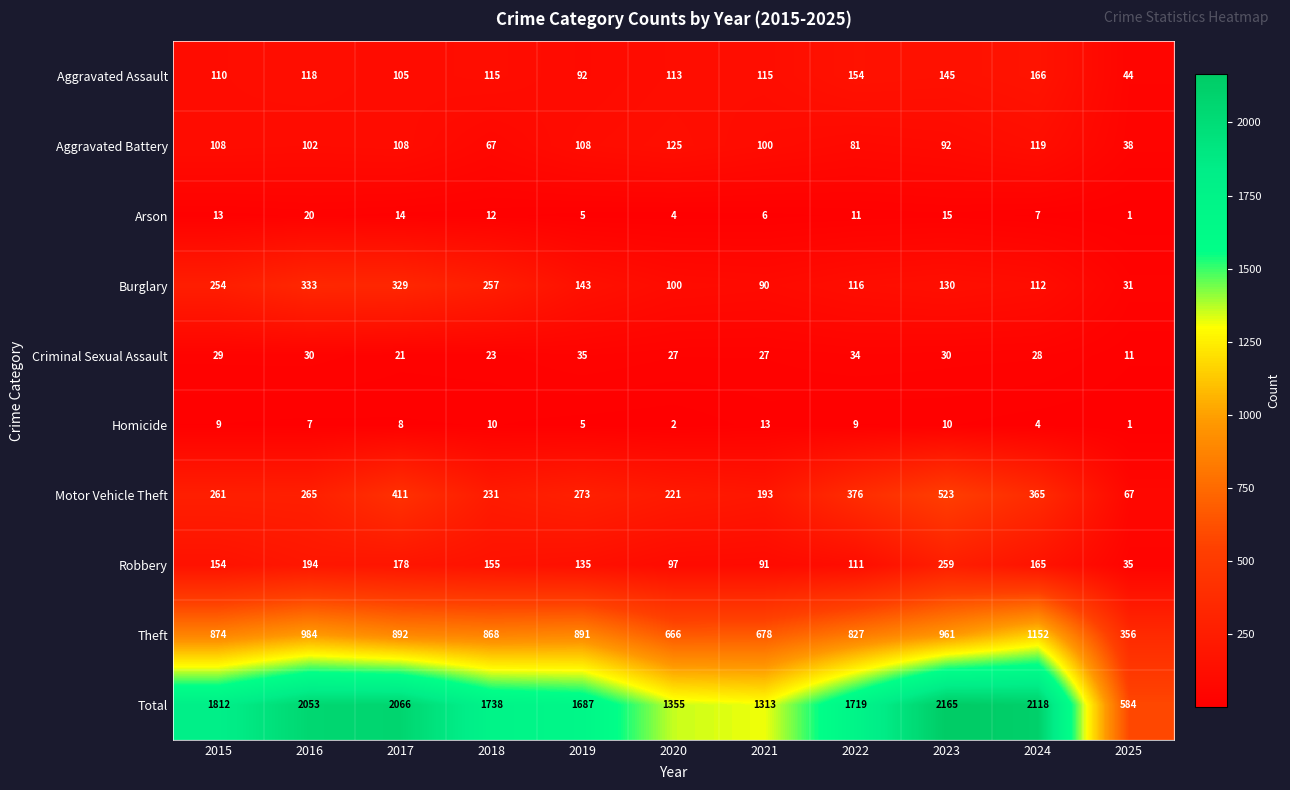

Rank the series at 2023 from lowest to highest value.

Homicide, Arson, Criminal Sexual Assault, Aggravated Battery, Burglary, Aggravated Assault, Robbery, Motor Vehicle Theft, Theft, Total